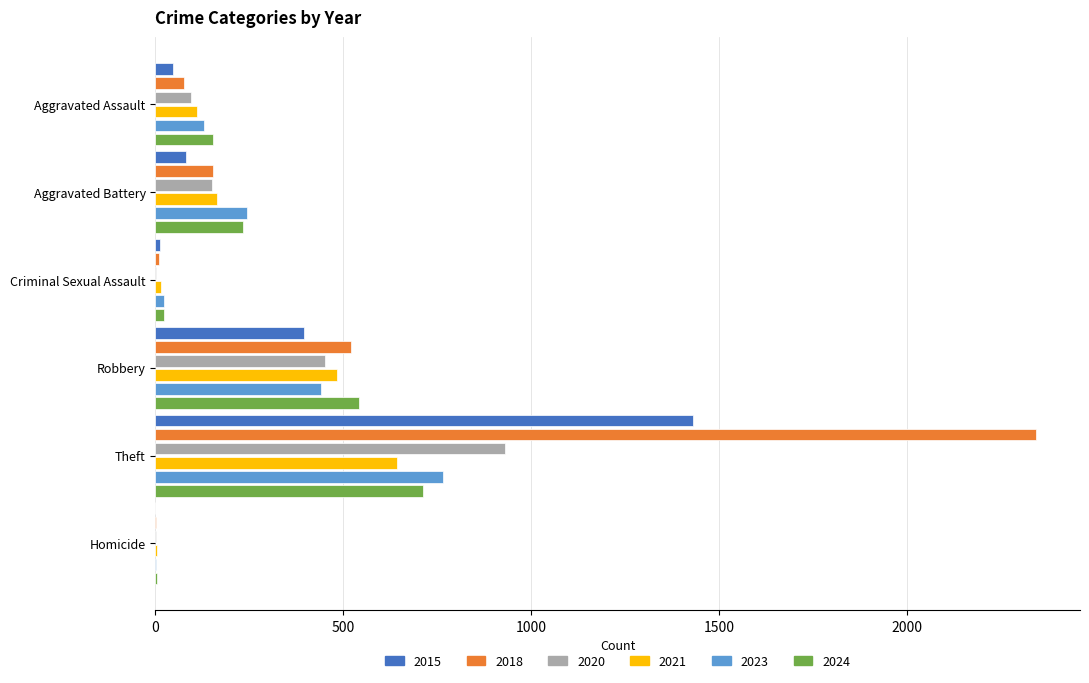

At which category does the chart reach its peak across all series?

Theft